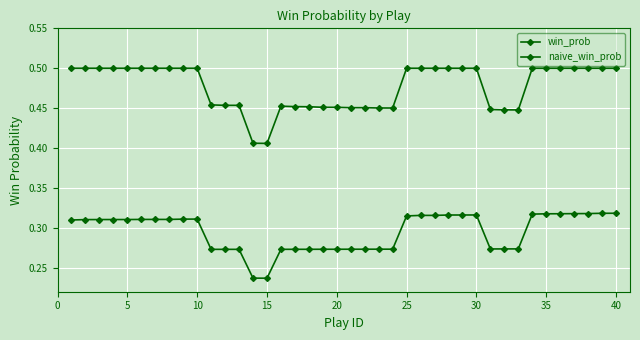

Reading left to right, what are all the values shown in this chart?

win_prob: 0.3	0.3	0.3	0.3	0.3	0.3	0.3	0.3	0.3	0.3	0.3	0.3	0.3	0.2	0.2	0.3	0.3	0.3	0.3	0.3	0.3	0.3	0.3	0.3	0.3	0.3	0.3	0.3	0.3	0.3	0.3	0.3	0.3	0.3	0.3	0.3	0.3	0.3	0.3	0.3
naive_win_prob: 0.5	0.5	0.5	0.5	0.5	0.5	0.5	0.5	0.5	0.5	0.5	0.5	0.5	0.4	0.4	0.5	0.5	0.5	0.5	0.5	0.5	0.5	0.5	0.5	0.5	0.5	0.5	0.5	0.5	0.5	0.4	0.4	0.4	0.5	0.5	0.5	0.5	0.5	0.5	0.5